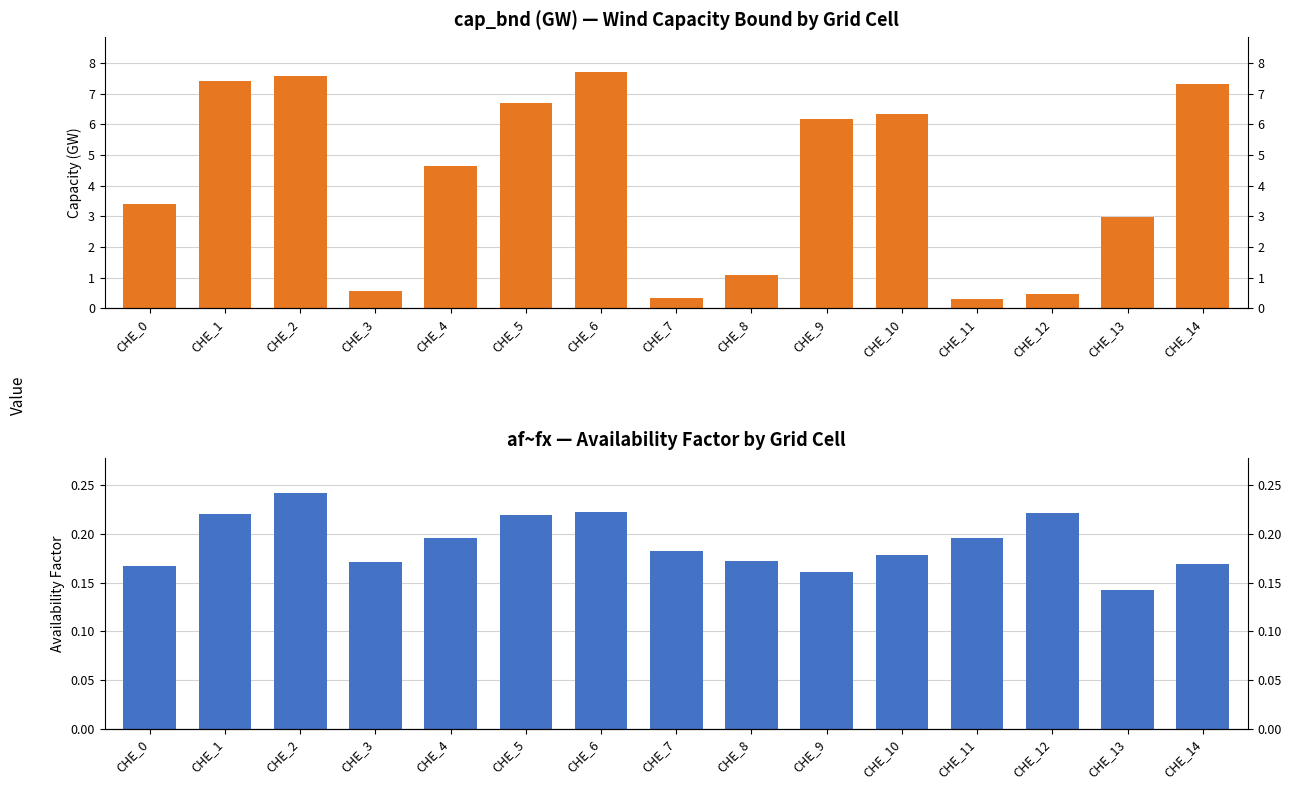

How many series are shown in this chart?

2